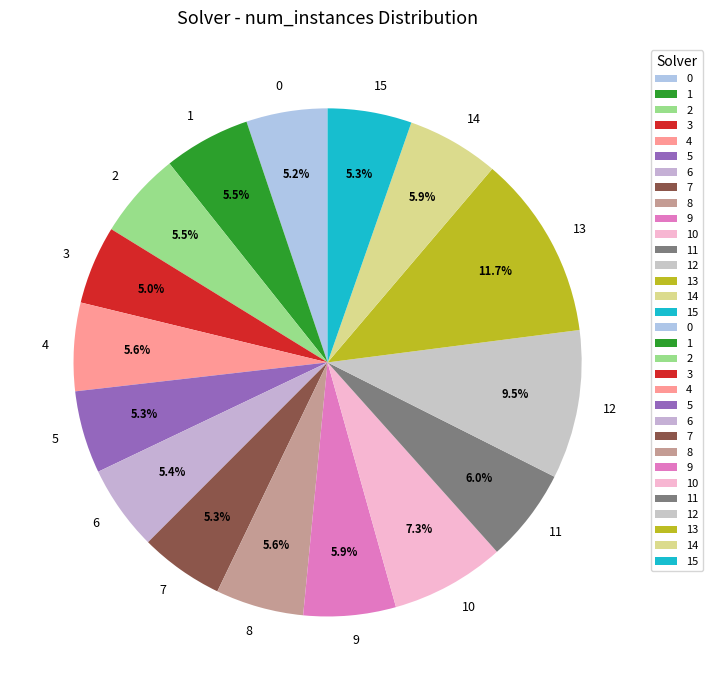

True or false: 8 accounts for 12% of the total.

False